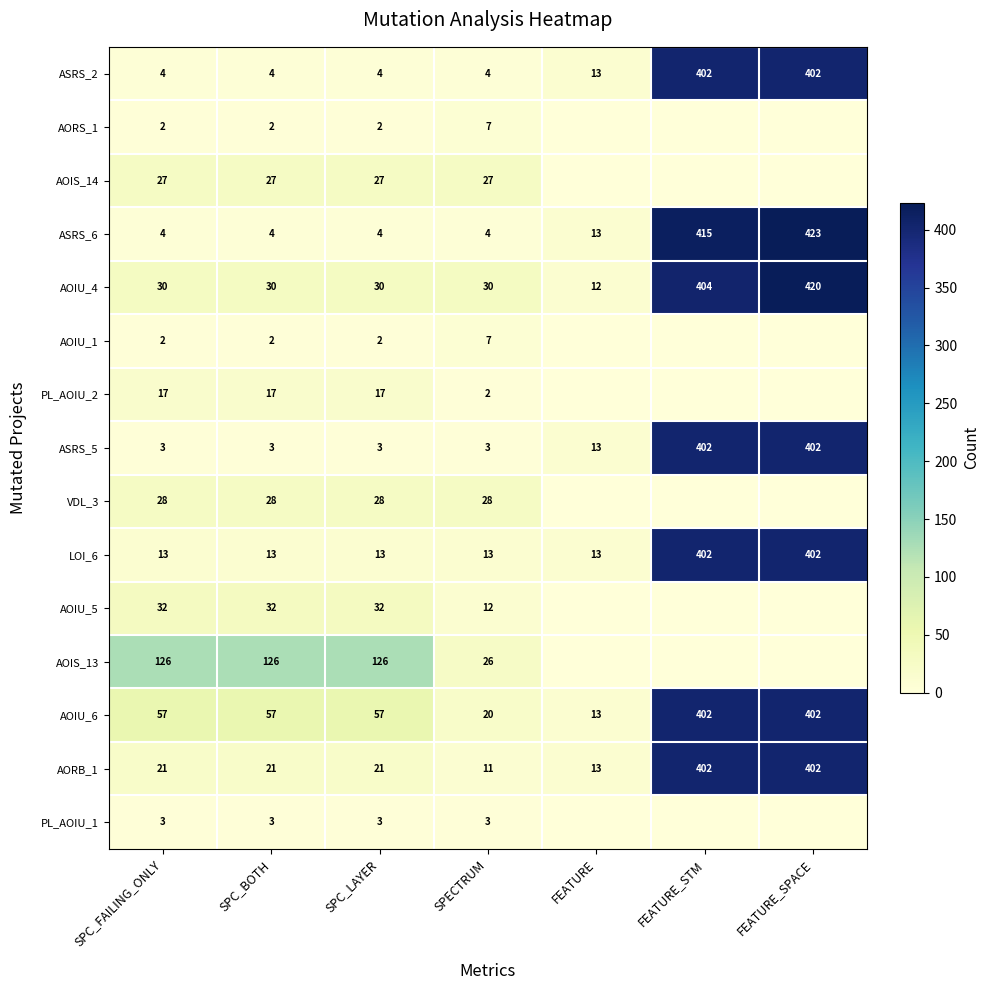

What is the spread (max minus min) of values at SPC_FAILING_ONLY?

124